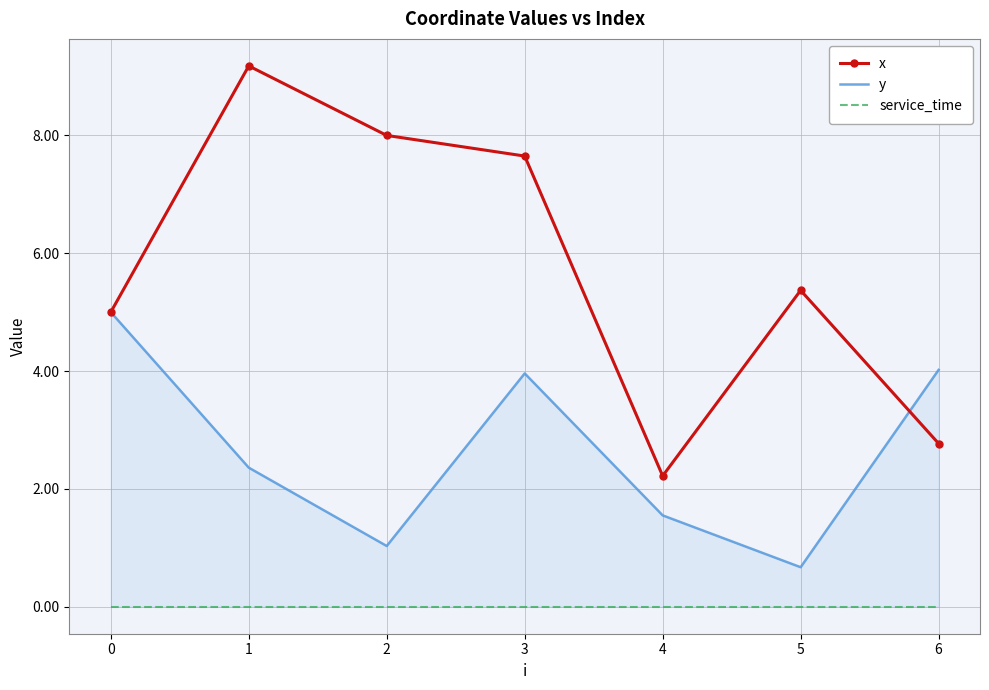

Rank the categories by x value from lowest to highest.

4, 6, 0, 5, 3, 2, 1